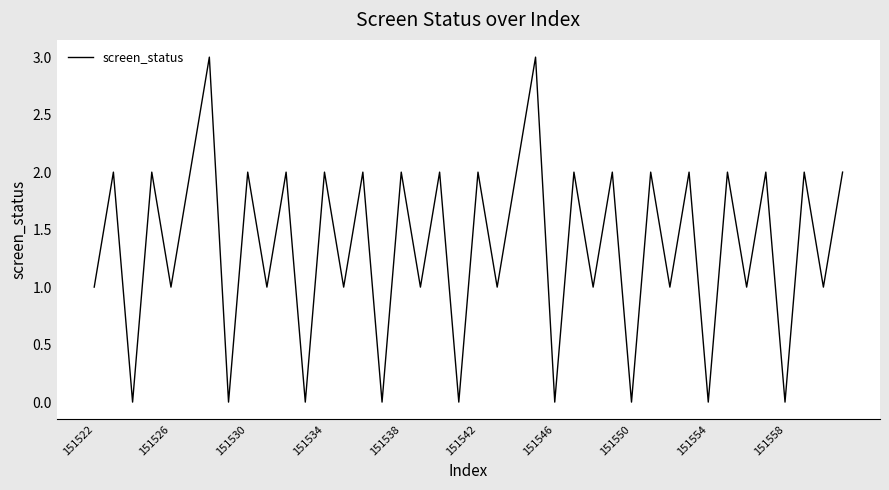

Reading left to right, what are all the values shown in this chart?

1	2	0	2	1	2	3	0	2	1	2	0	2	1	2	0	2	1	2	0	2	1	2	3	0	2	1	2	0	2	1	2	0	2	1	2	0	2	1	2